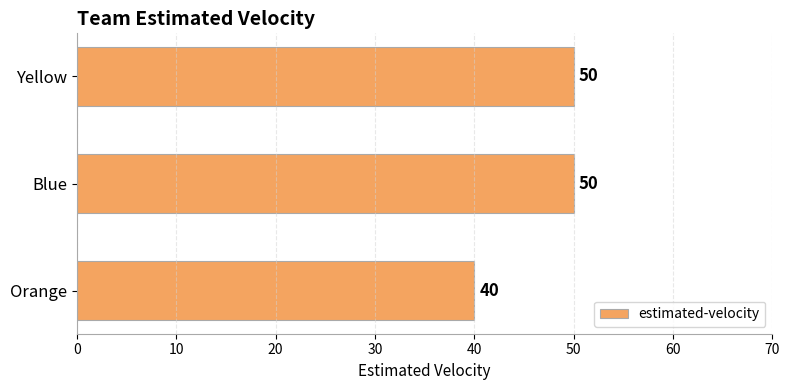

What is the difference between the maximum and minimum values?

10